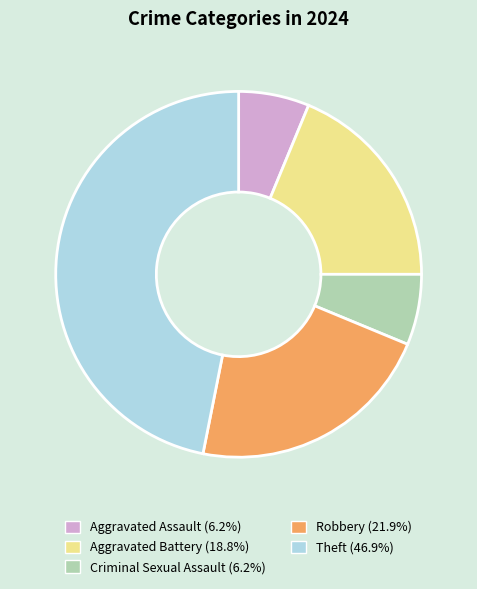

Do Criminal Sexual Assault (6.2%) and Theft (46.9%) together represent more than half of the pie?

Yes